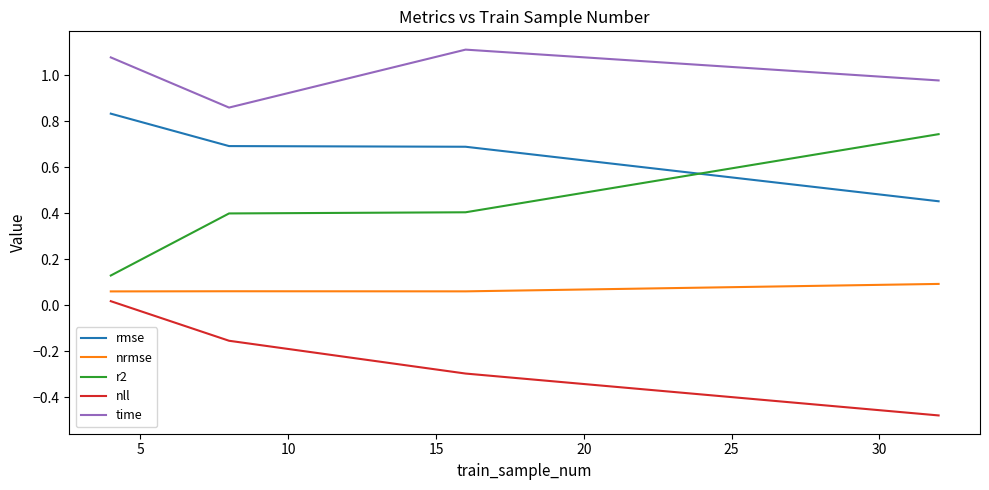

Which series ends up on top after the final intersection of rmse and r2?

r2